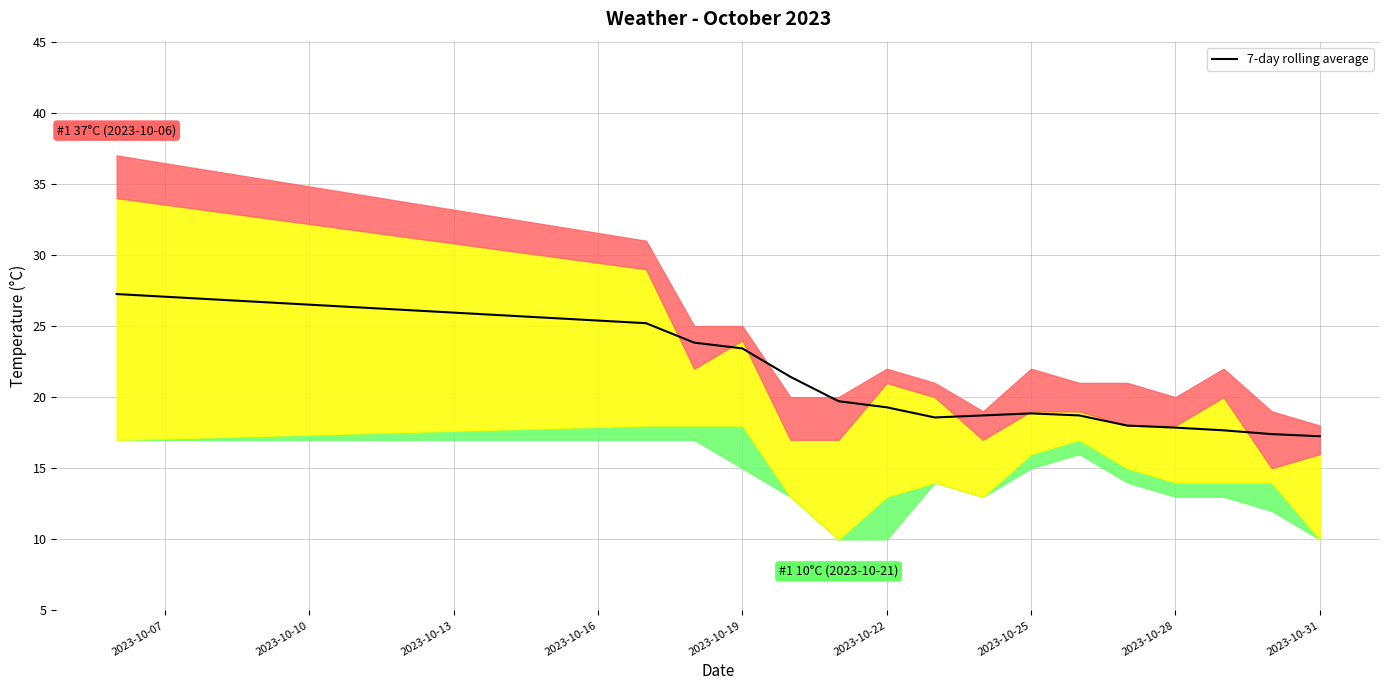

True or false: 7-day rolling average has a value of 34.6 at 2023-10-19.

False